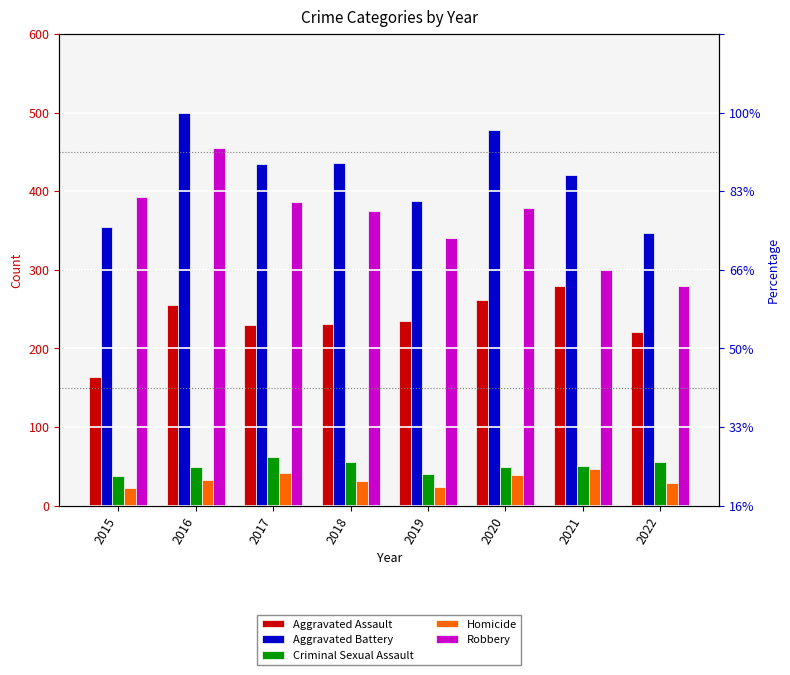

Rank the series at 2015 from lowest to highest value.

Homicide, Criminal Sexual Assault, Aggravated Assault, Aggravated Battery, Robbery